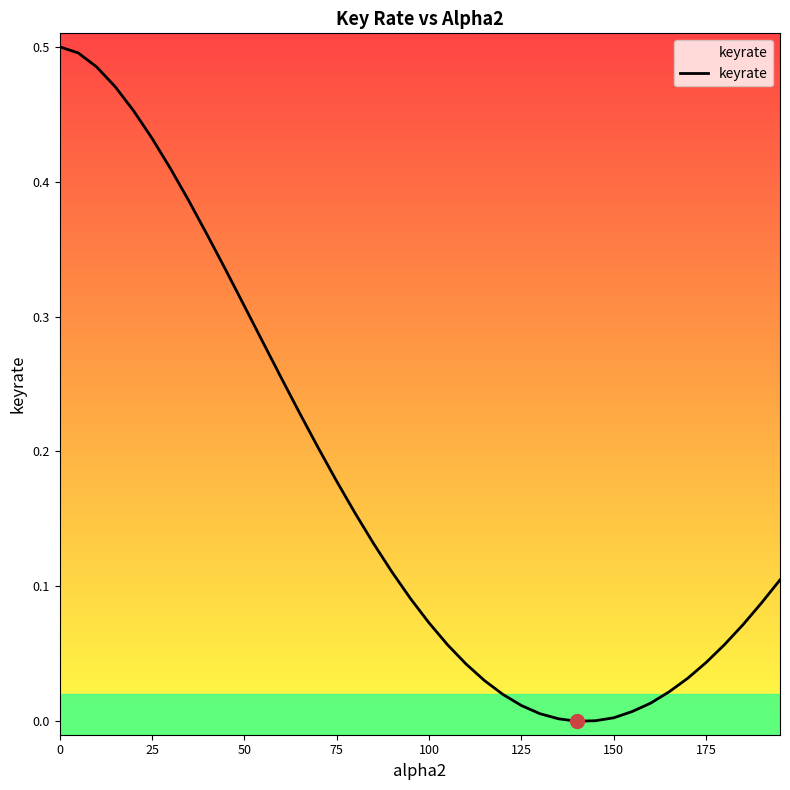

What is the difference between the maximum and minimum values?

0.5